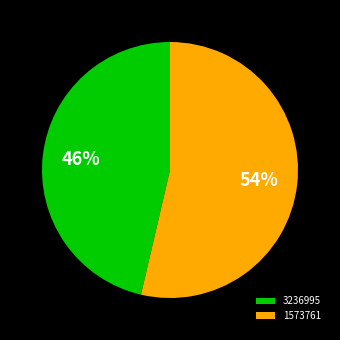

How many slices are in this pie chart?

2